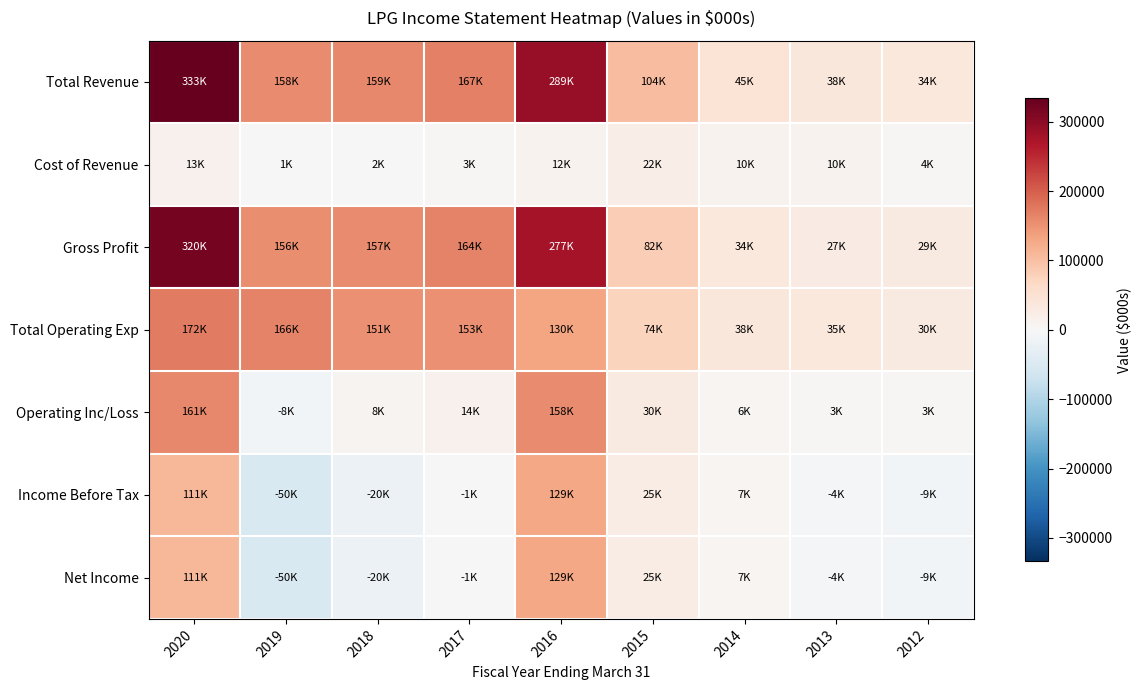

How many categories are shown in the chart?

9